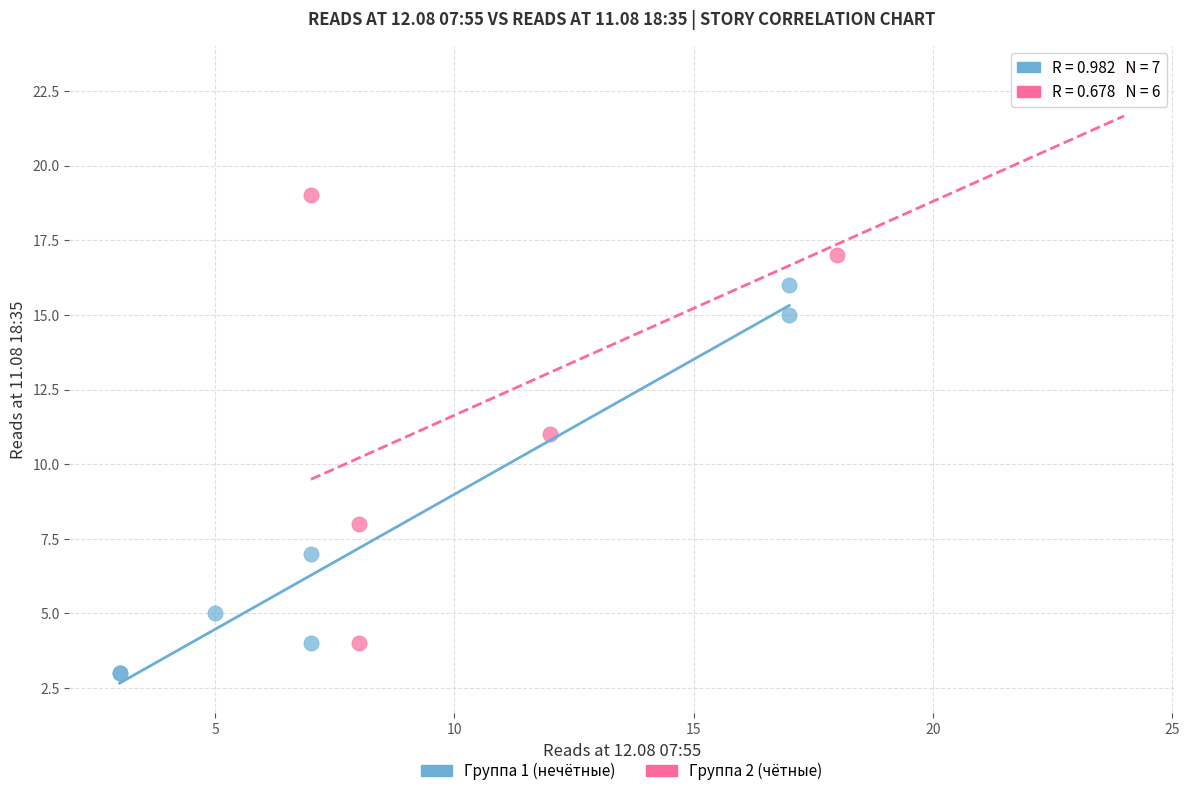

Which series reaches the maximum Y coordinate?

Группа 2 (чётные)